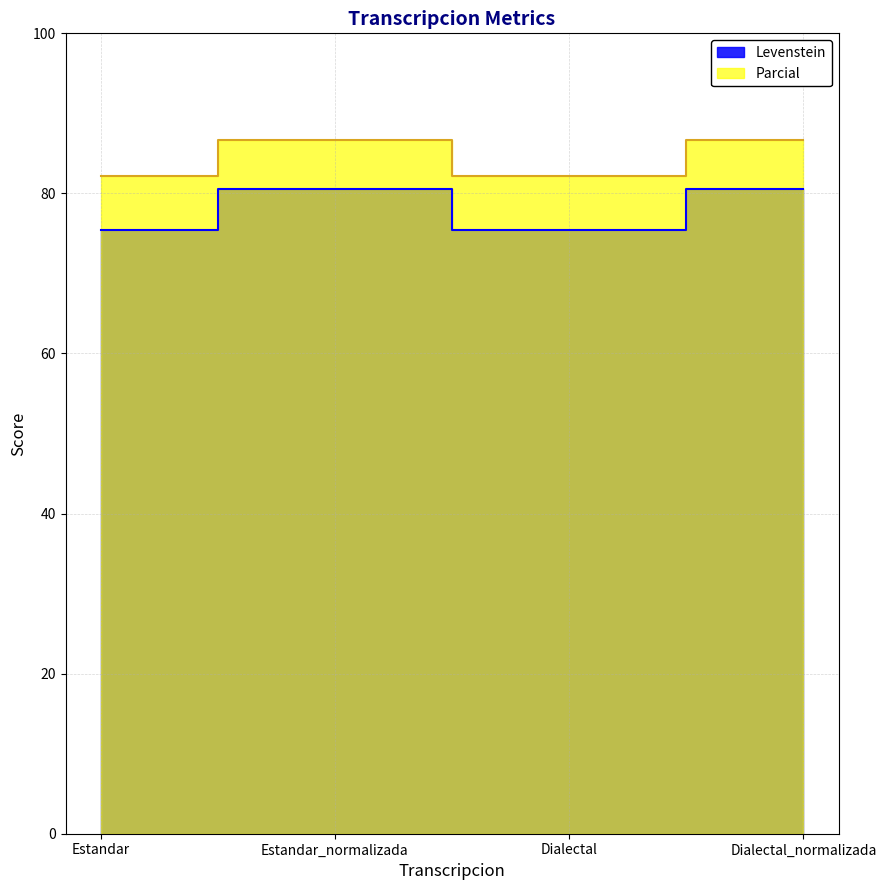

True or false: Levenstein and Parcial intersect in this chart.

False